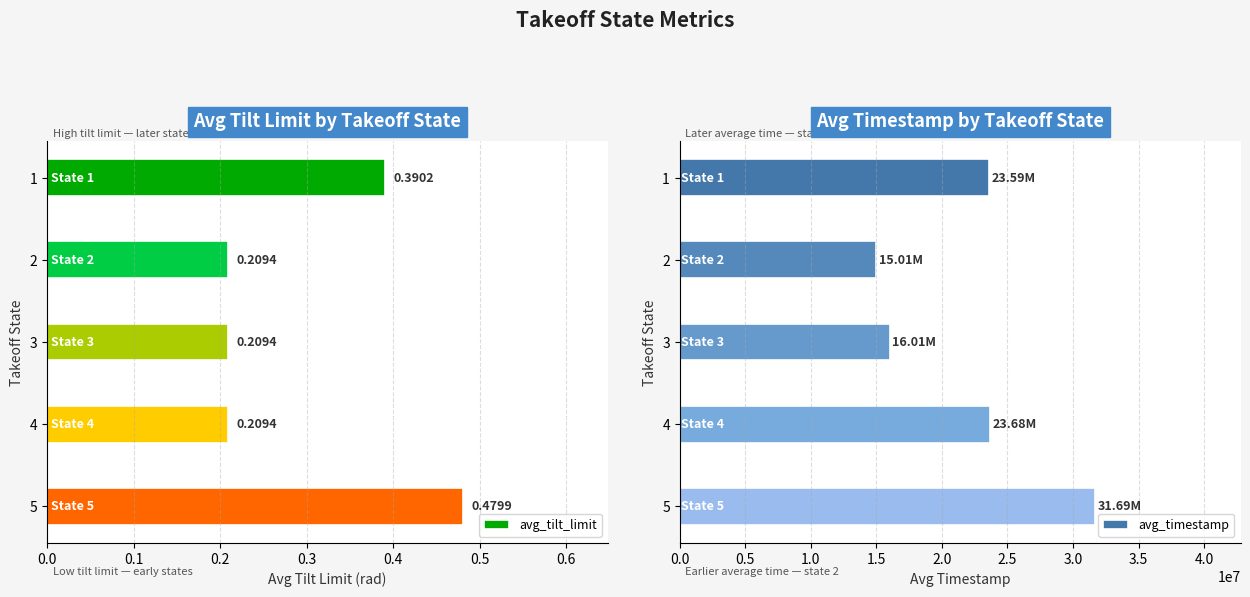

What is the value of the avg_tilt_limit bar at the 5th from the left?

0.5